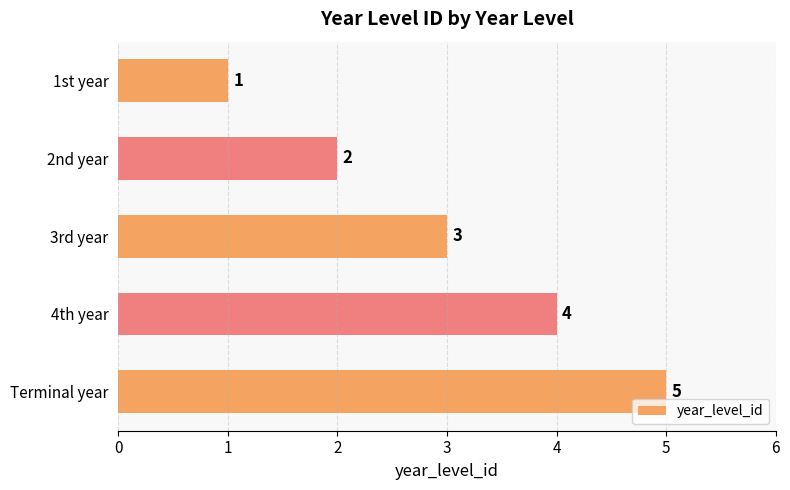

The chart shows a value of 7 at 4th year. True or false?

False